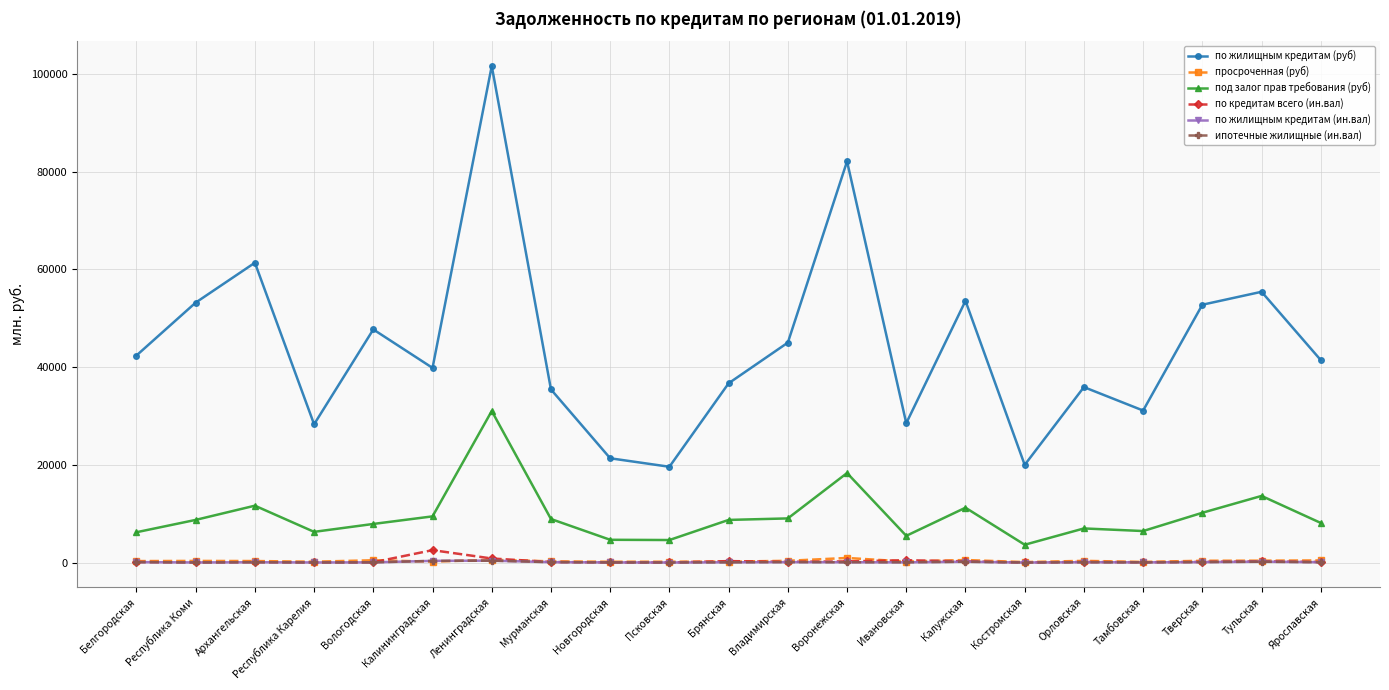

The просроченная (руб) series shows 186 at Брянская. True or false?

True